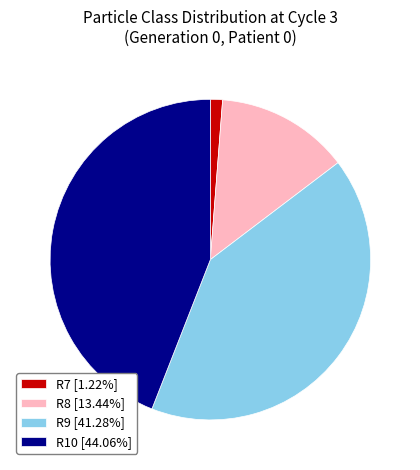

Is there a majority slice in this chart?

No